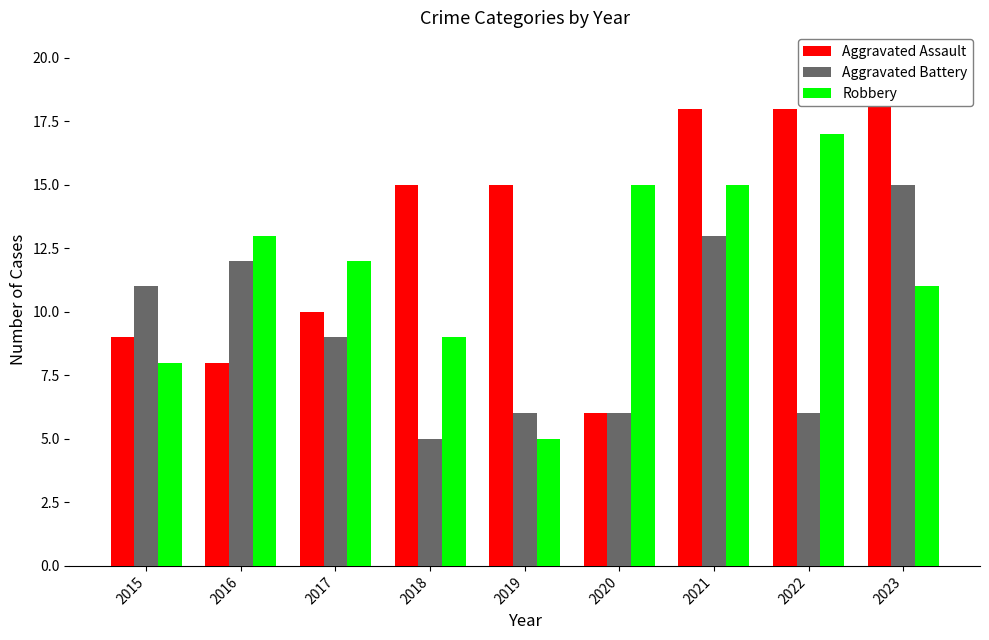

Read the Aggravated Assault value at 2018, to the nearest 5.

15